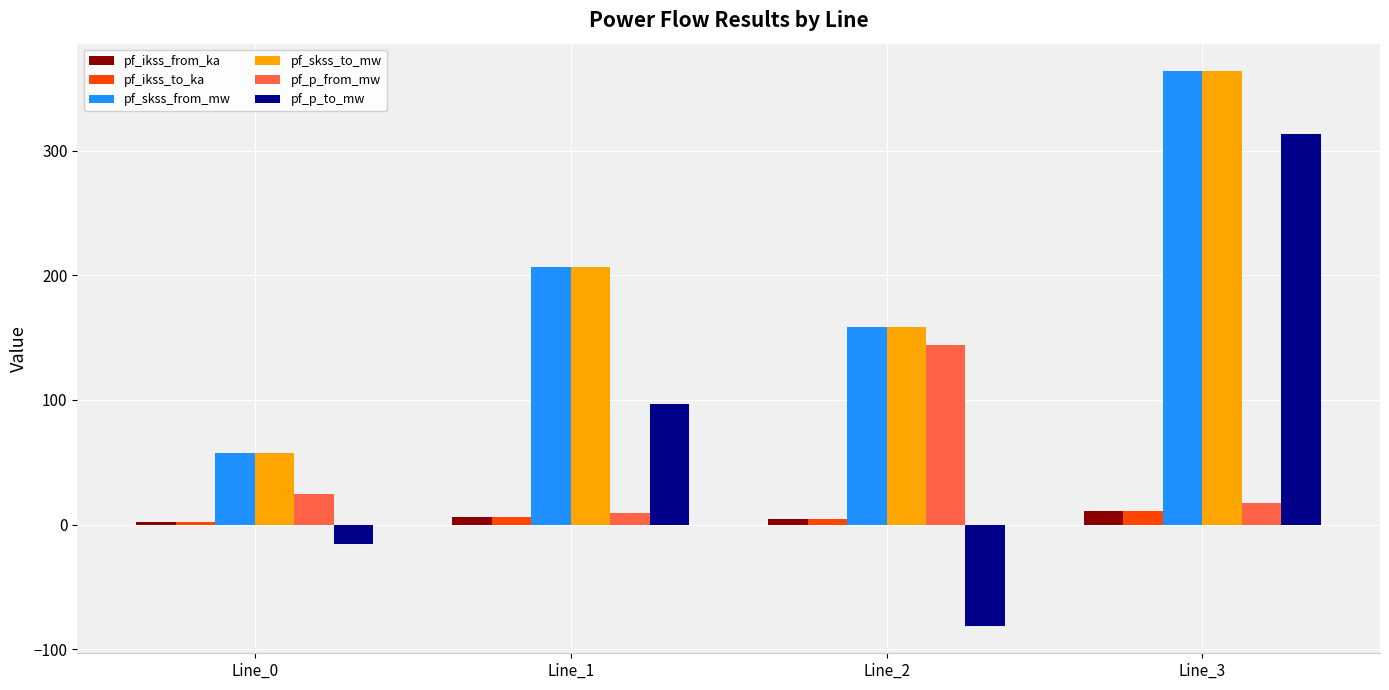

At how many categories does at least one series exceed 89?

3